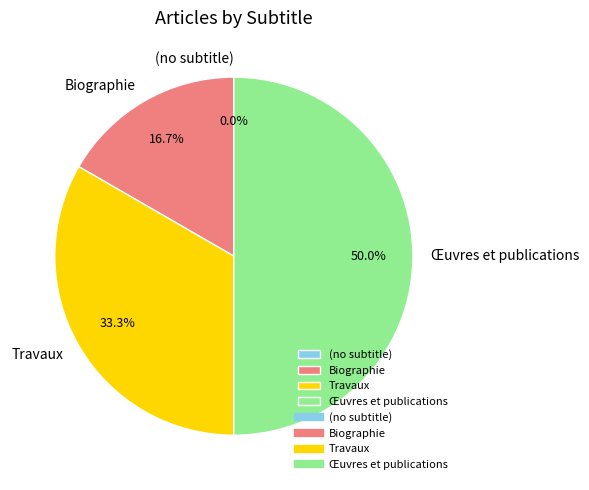

Is it true that Biographie is 17% of the pie?

True